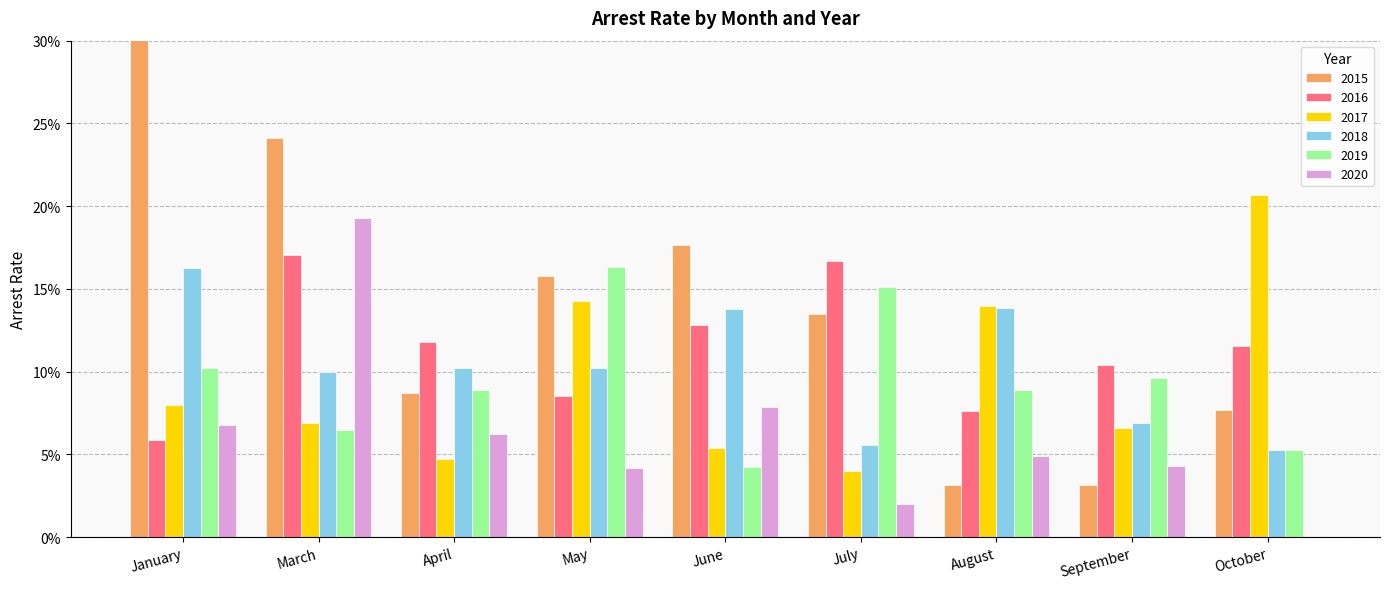

How many 2017 values are between 0 and 1?

9